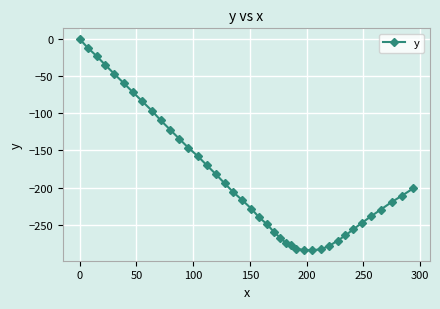

What is the value of the 34th point from the left?

-256.1